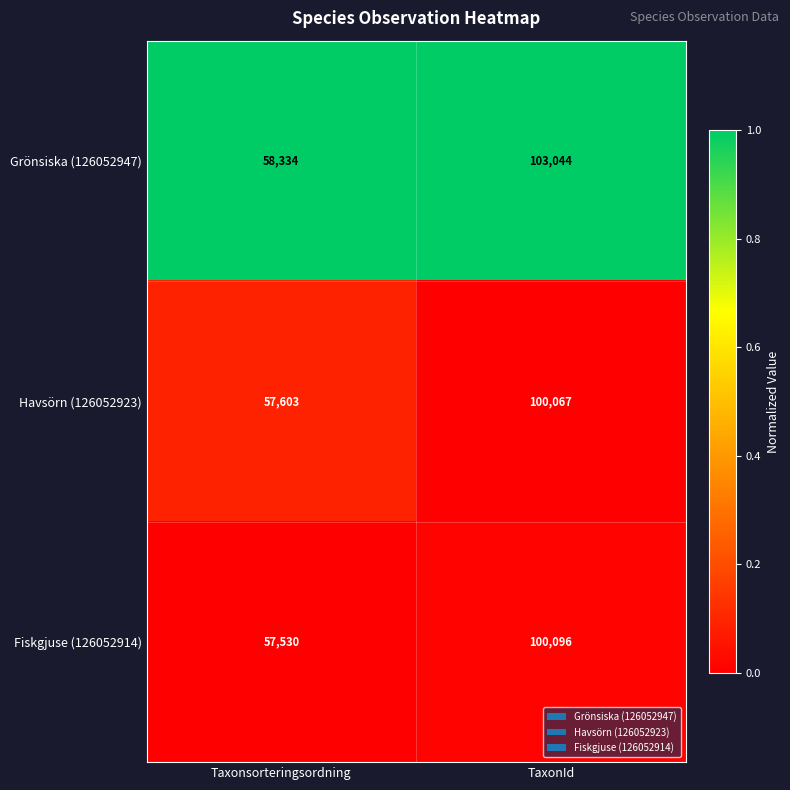

What is the total value across all series at Taxonsorteringsordning?

173467